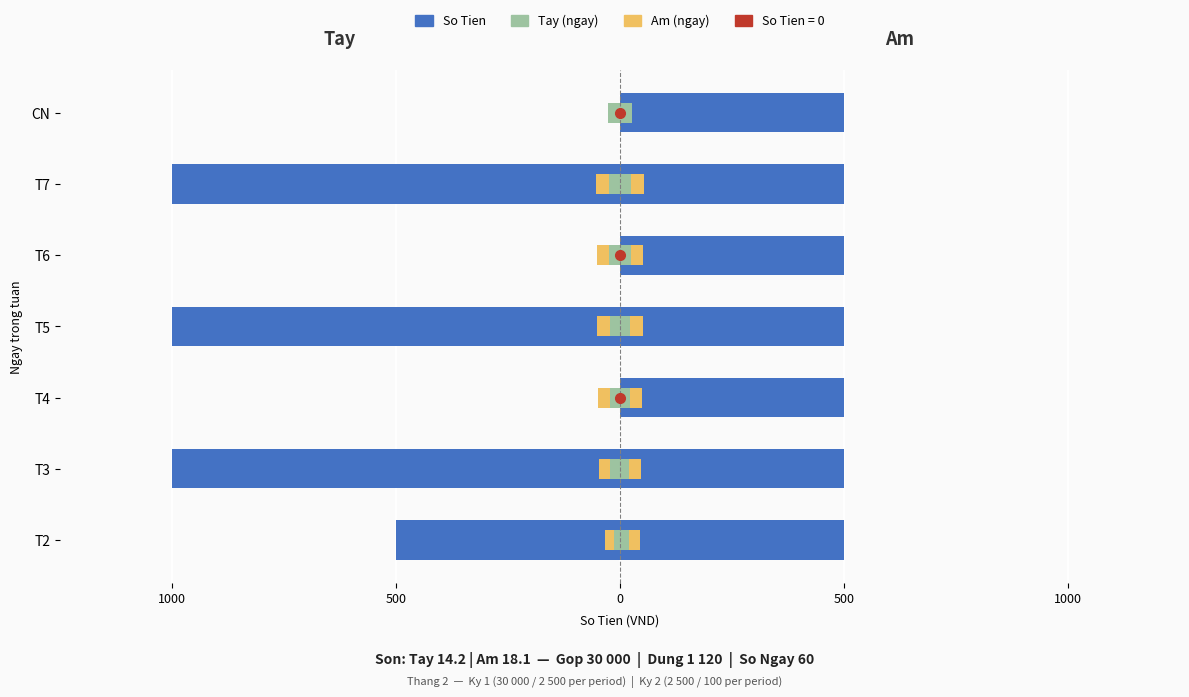

Is it true that Am (ngay) equals -13.8 at 0?

False